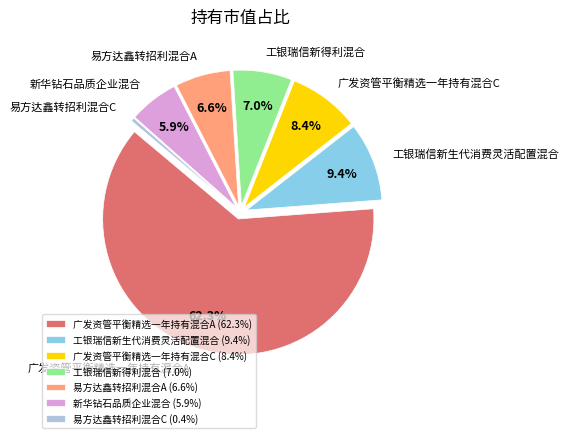

How many slices are in this pie chart?

7